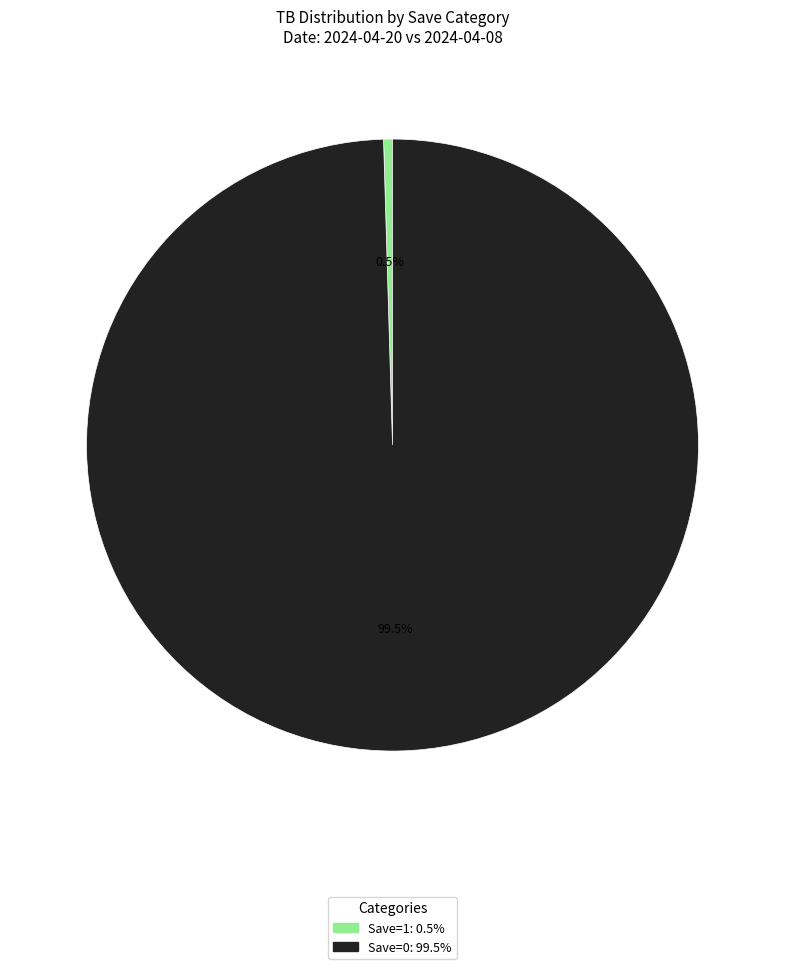

Does any single category account for the majority?

Yes